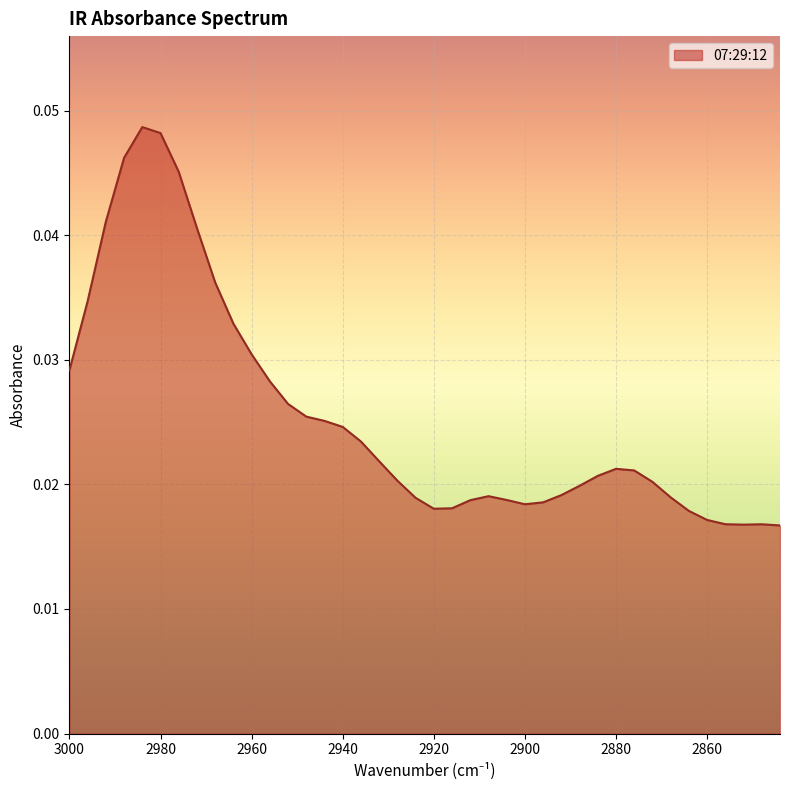

The chart shows a value of 0.0 at 2904. True or false?

True